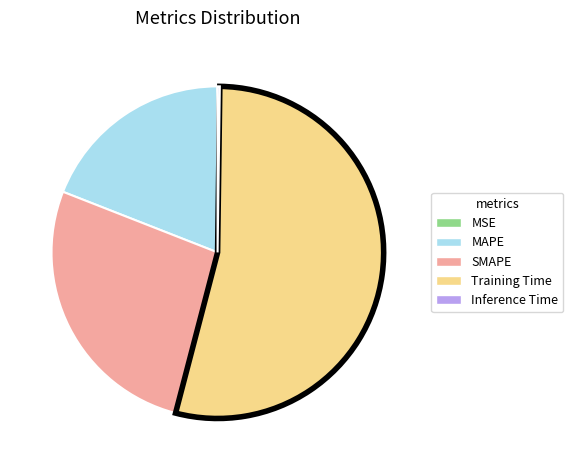

The SMAPE slice represents 27% of the pie. True or false?

True